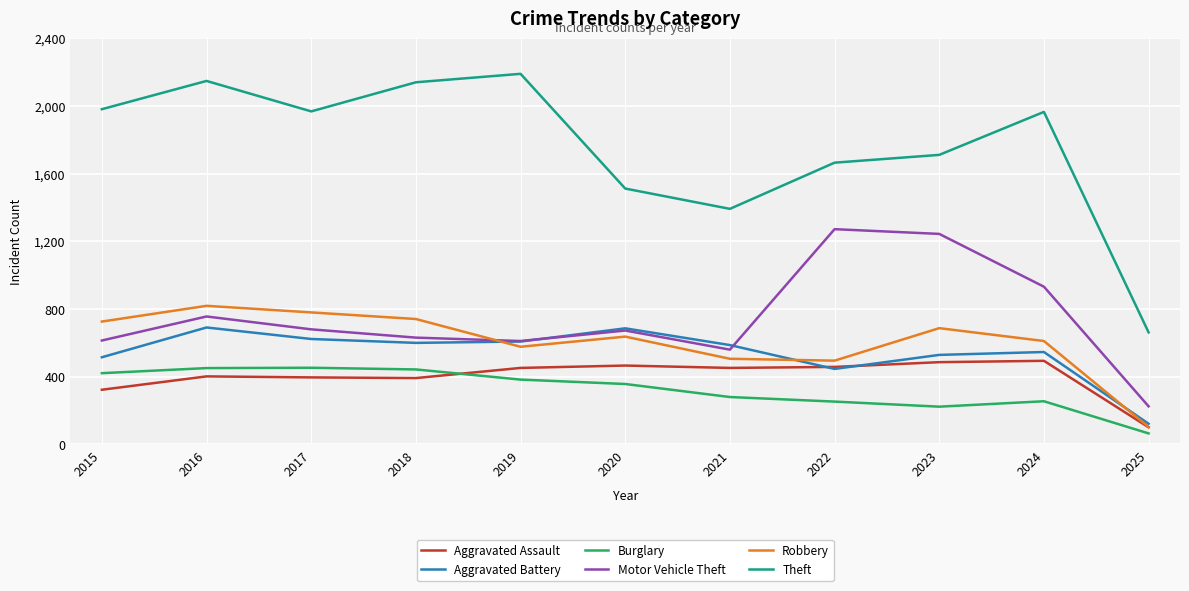

Rank the series at 2018 from lowest to highest value.

Aggravated Assault, Burglary, Aggravated Battery, Motor Vehicle Theft, Robbery, Theft